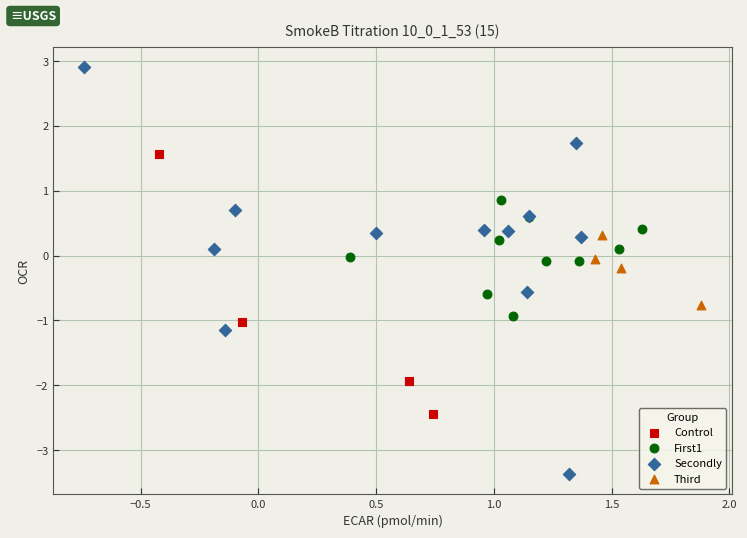

What are all the series names shown in the legend?

Control, First1, Secondly, Third